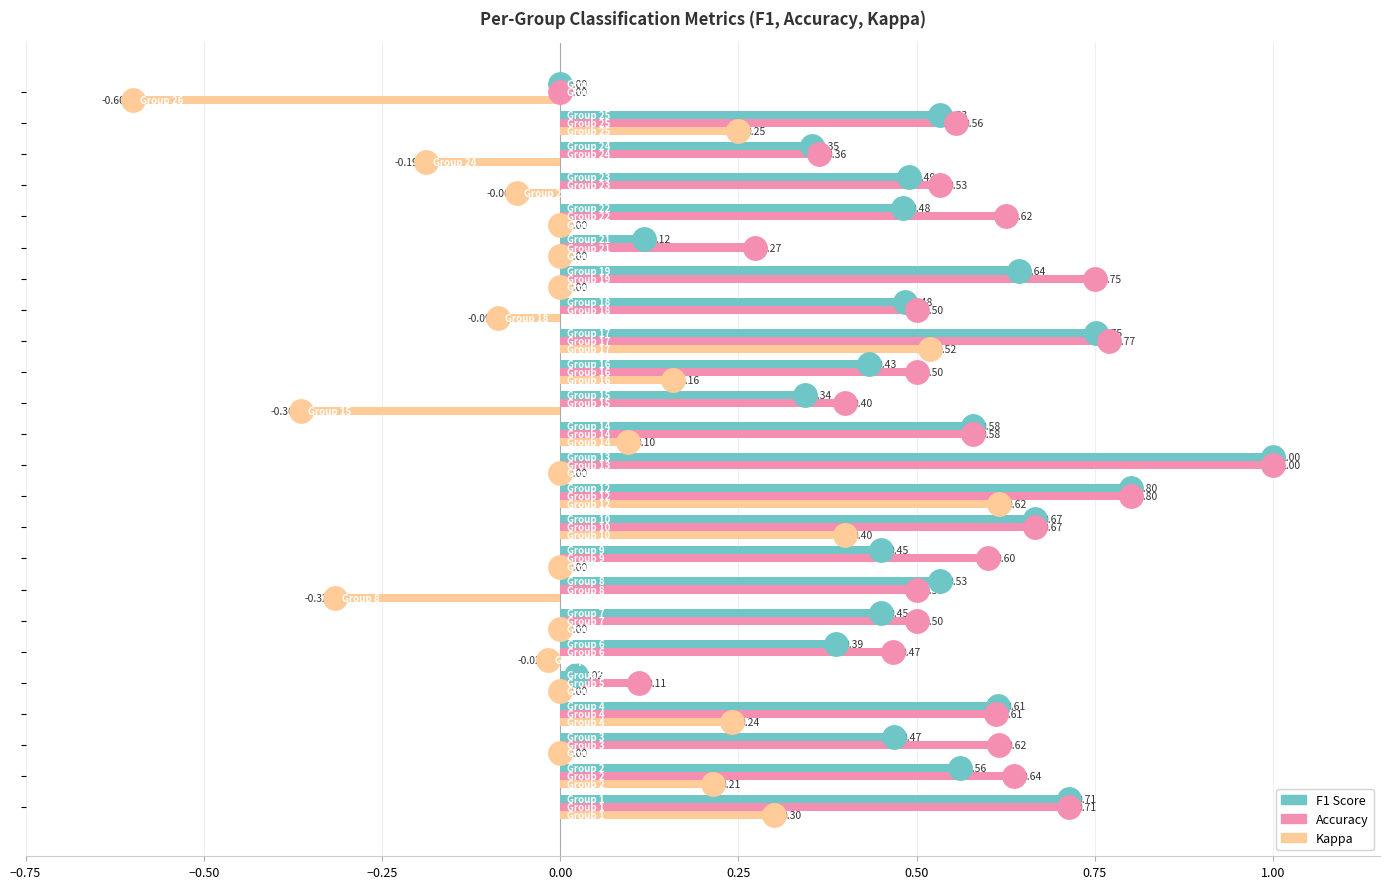

Count the number of data series in this chart.

3